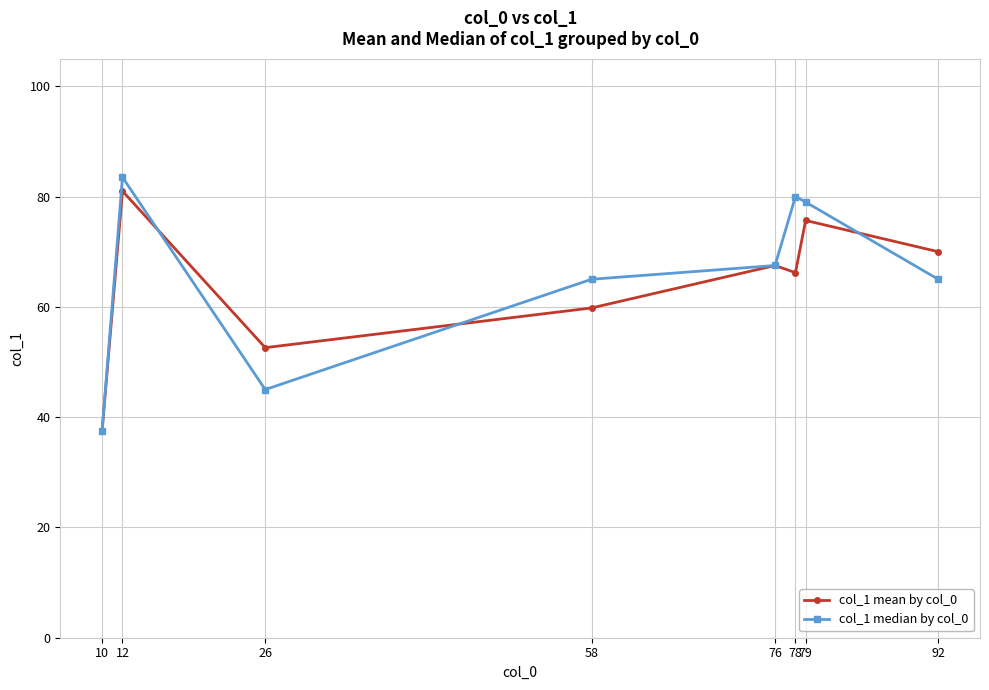

True or false: col_1 mean by col_0 and col_1 median by col_0 intersect in this chart.

True